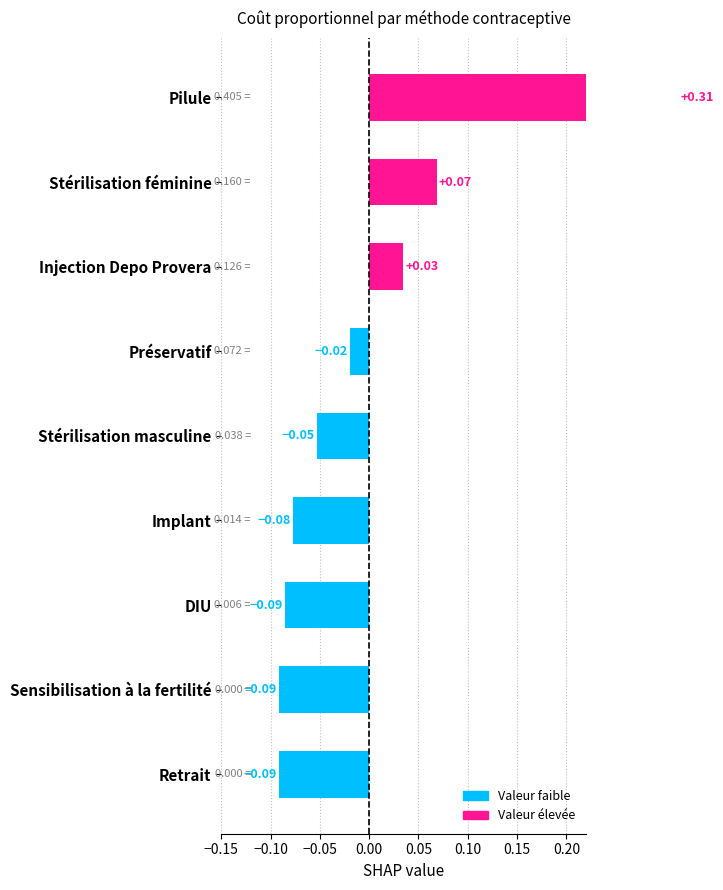

The value at Sensibilisation à la fertilité is -0.0. True or false?

False